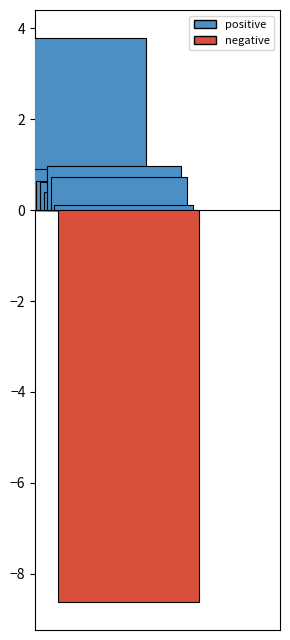

Count the number of data series in this chart.

13